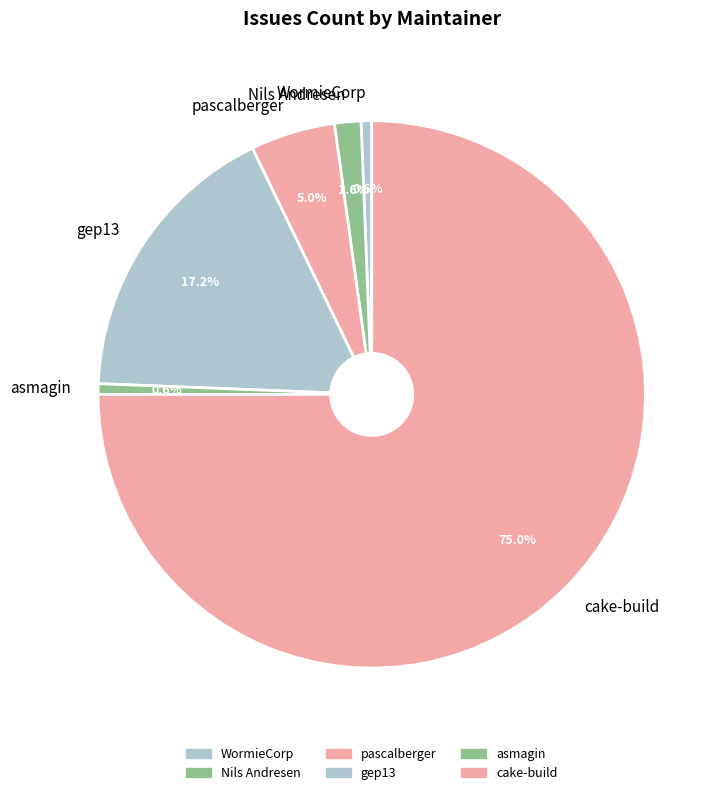

Between gep13 and pascalberger, which is larger?

gep13